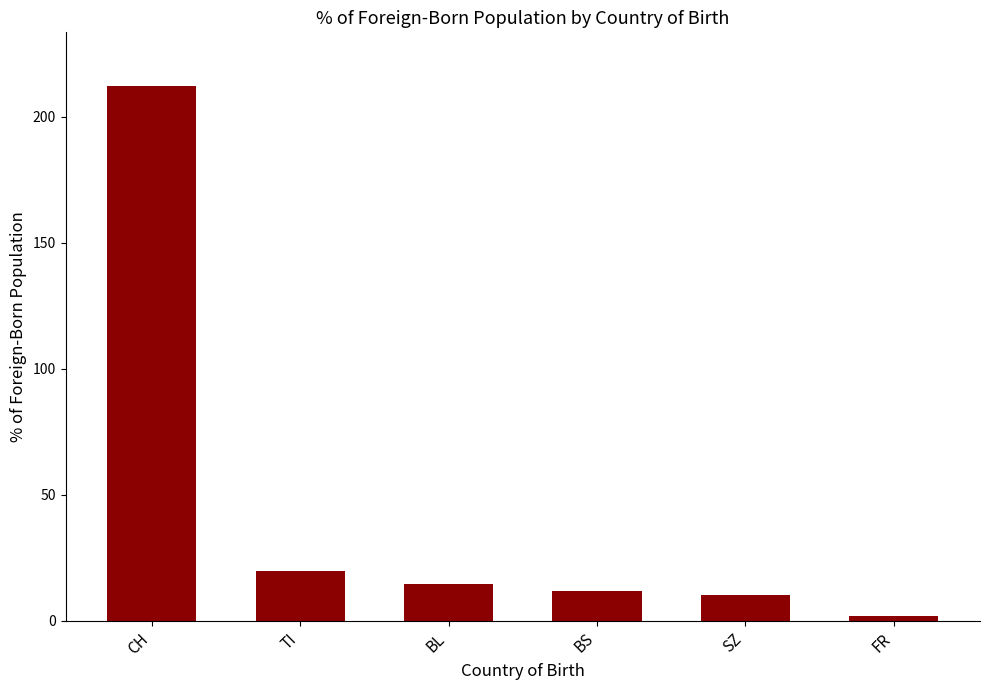

What is the value of the 6th bar from the left?

2.0